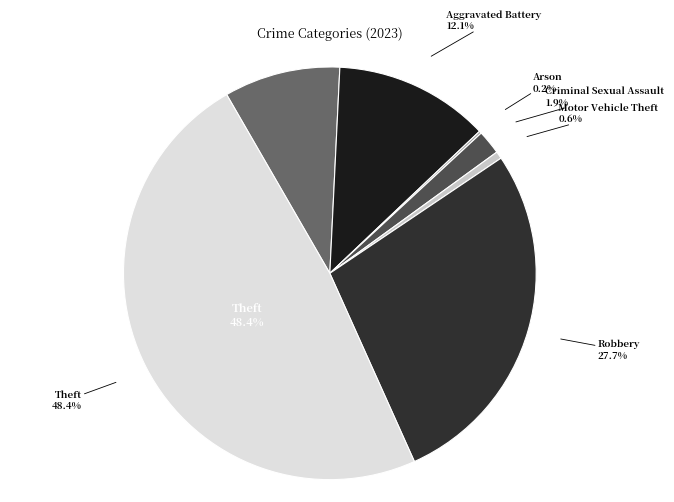

Do Aggravated Assault and Theft together represent more than half of the pie?

Yes